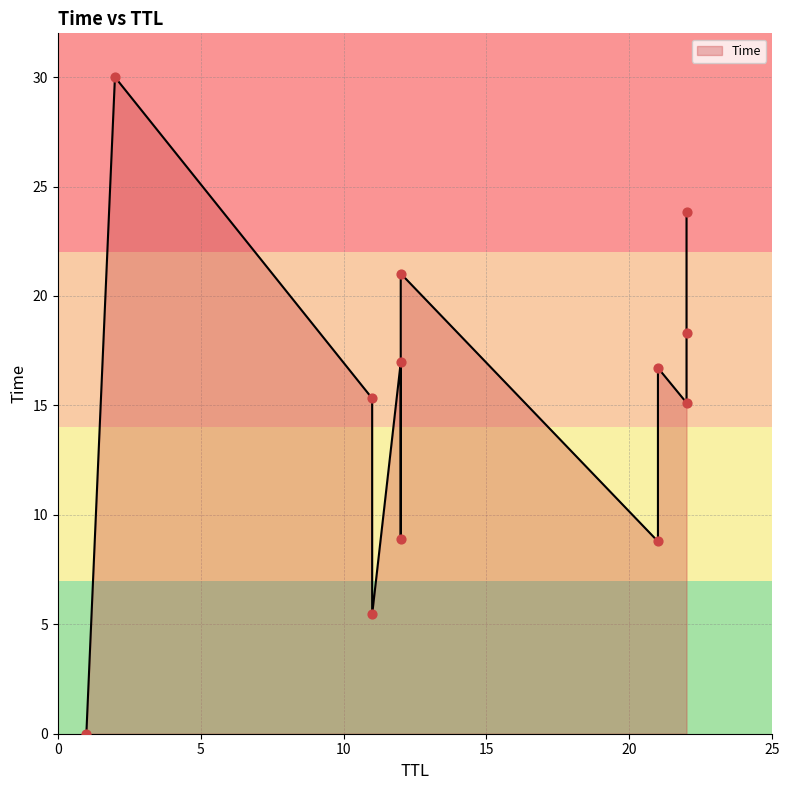

What is the change in value from 1 to 12?

+8.9